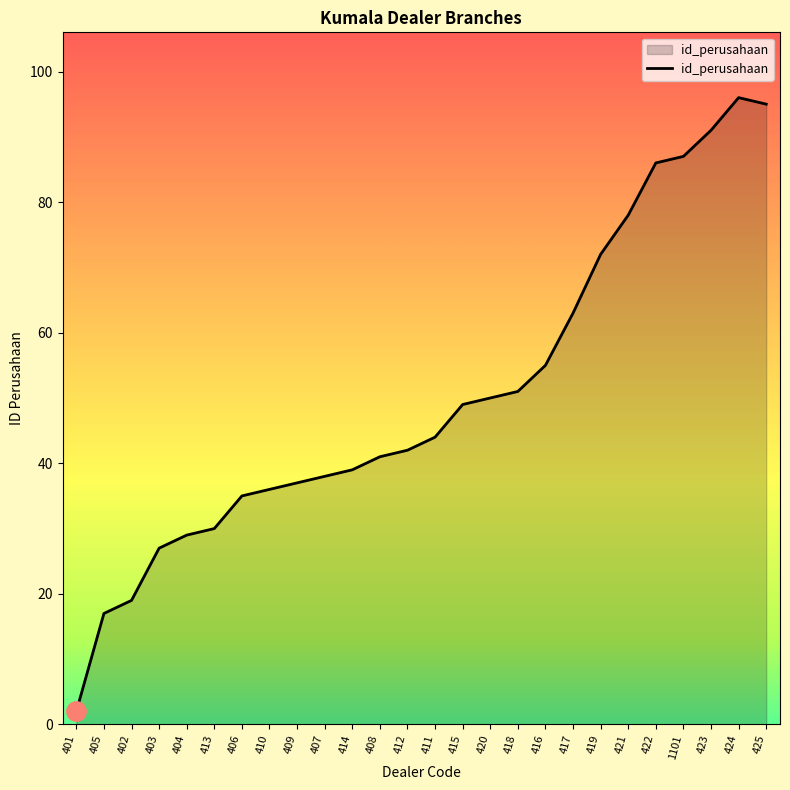

True or false: the data shows 87 at 417.

False